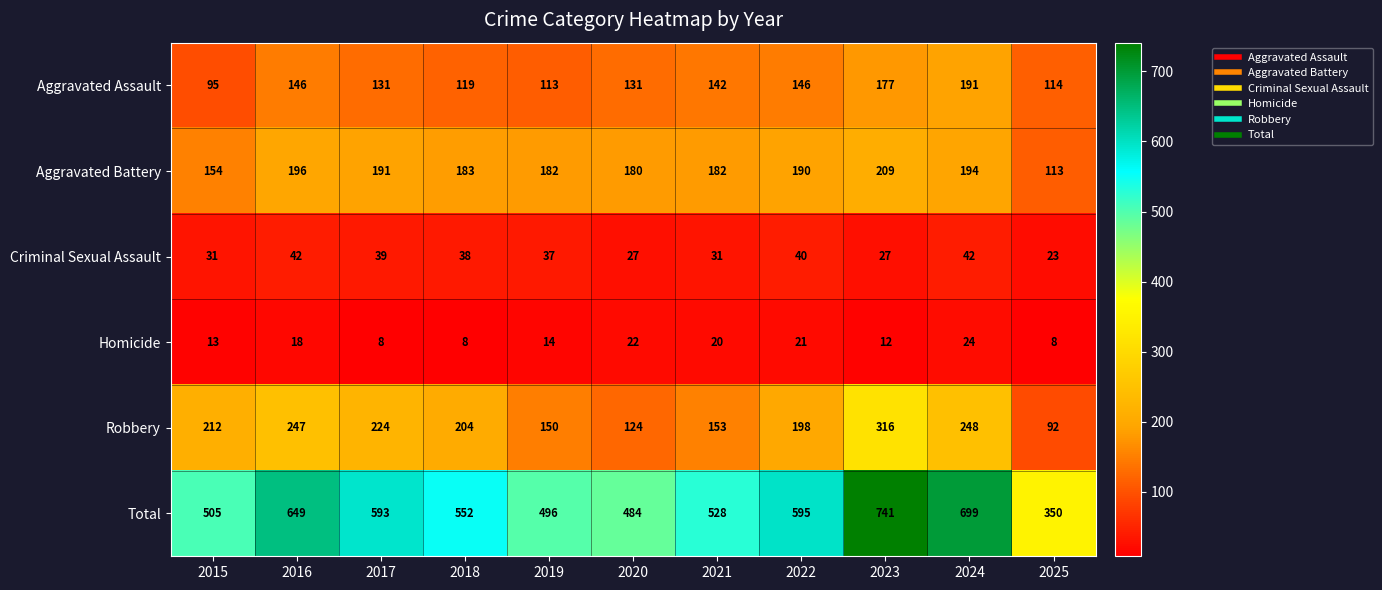

True or false: Total has a value of 741 at 2023.

True